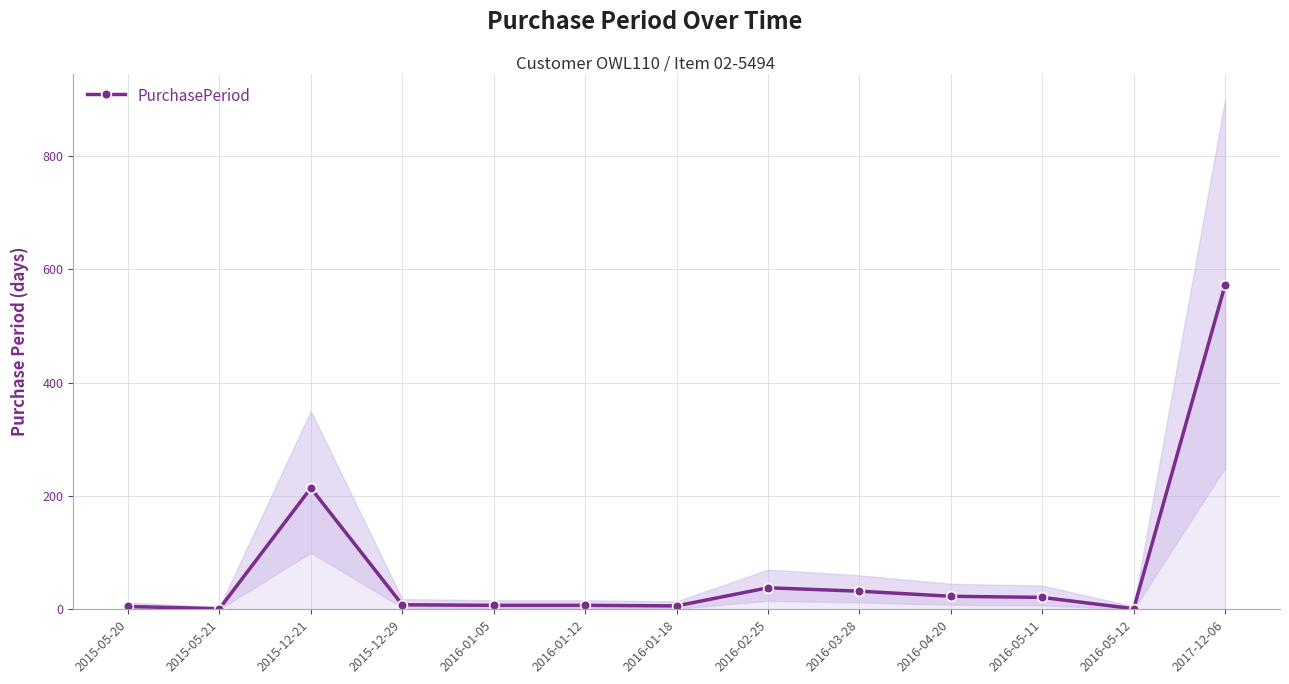

Reading left to right, transcribe all the data shown in this chart.

2015-05-20=5	2015-05-21=1	2015-12-21=214	2015-12-29=8	2016-01-05=7	2016-01-12=7	2016-01-18=6	2016-02-25=38	2016-03-28=32	2016-04-20=23	2016-05-11=21	2016-05-12=1	2017-12-06=573